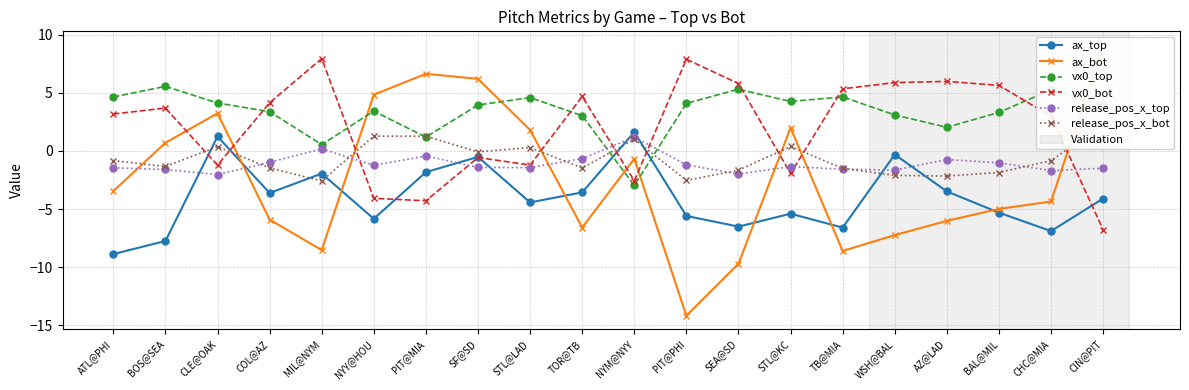

Is it true that vx0_top equals 5.8 at STL@KC?

False